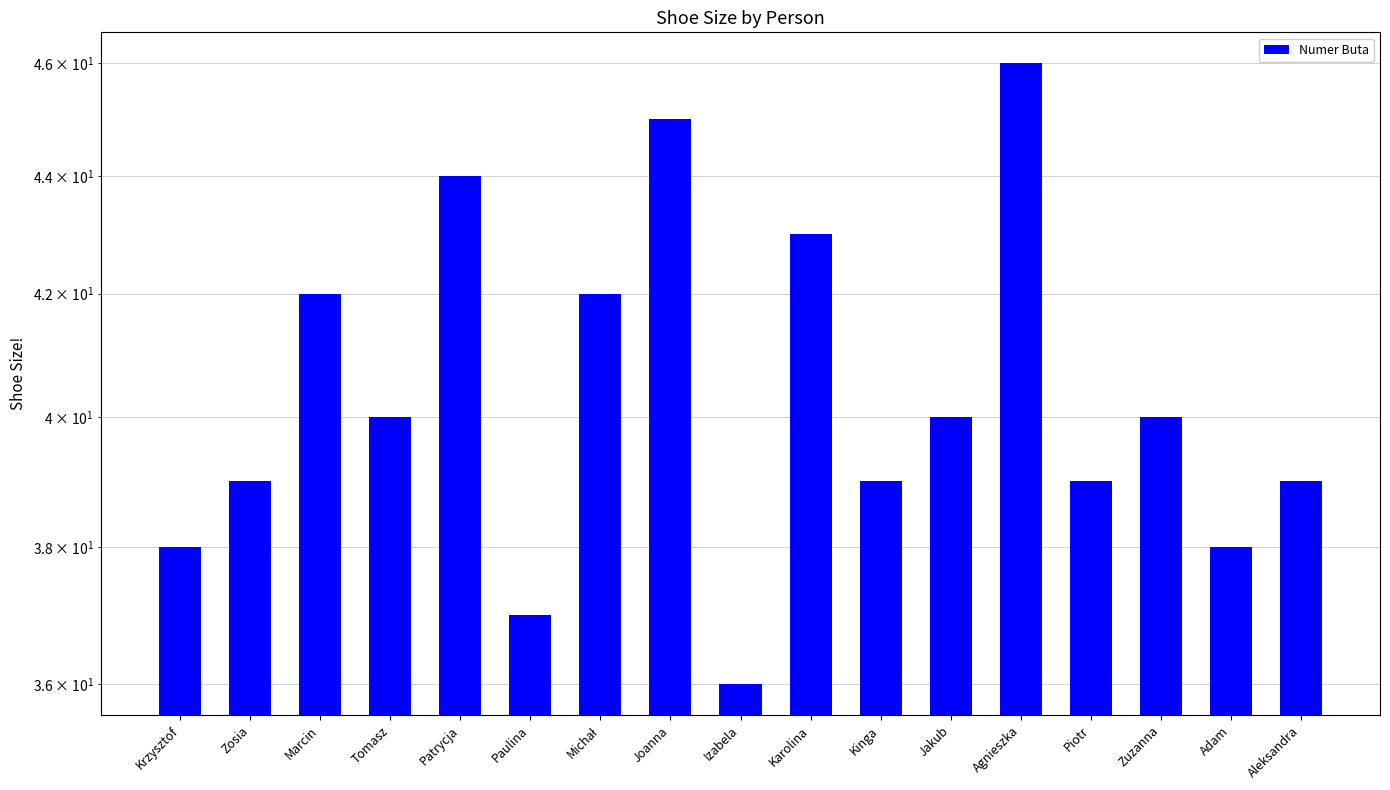

How many distinct data groups are displayed?

1